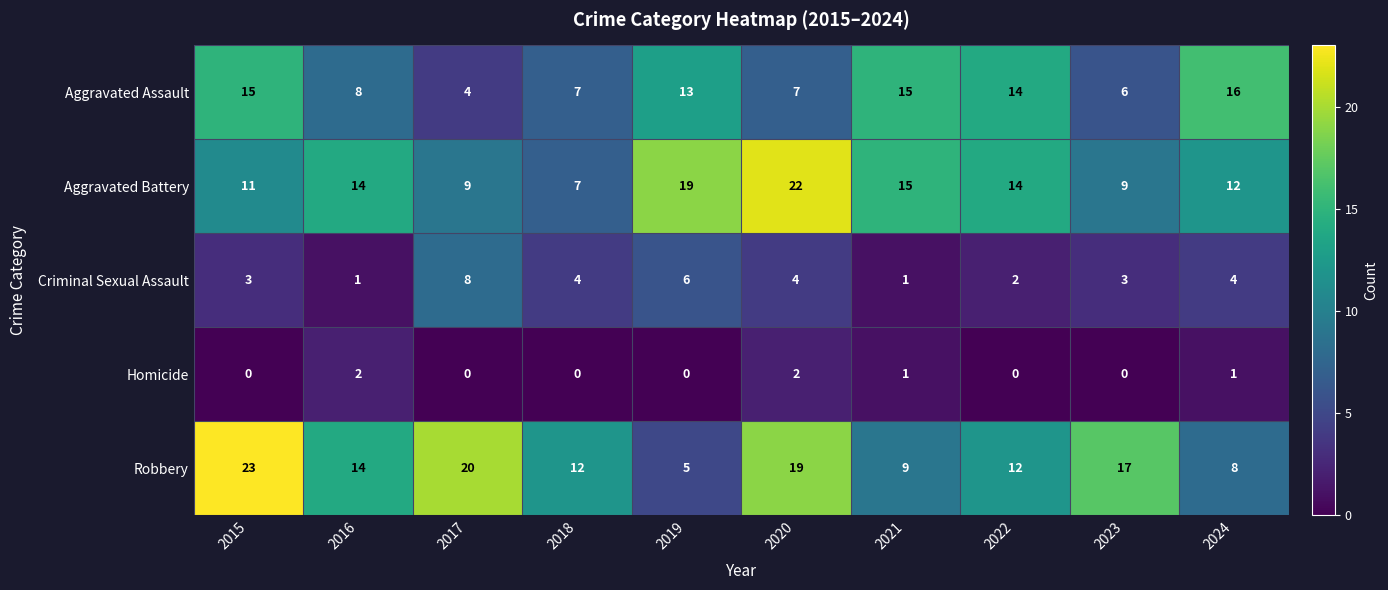

Which series has the largest total across all categories?

Robbery